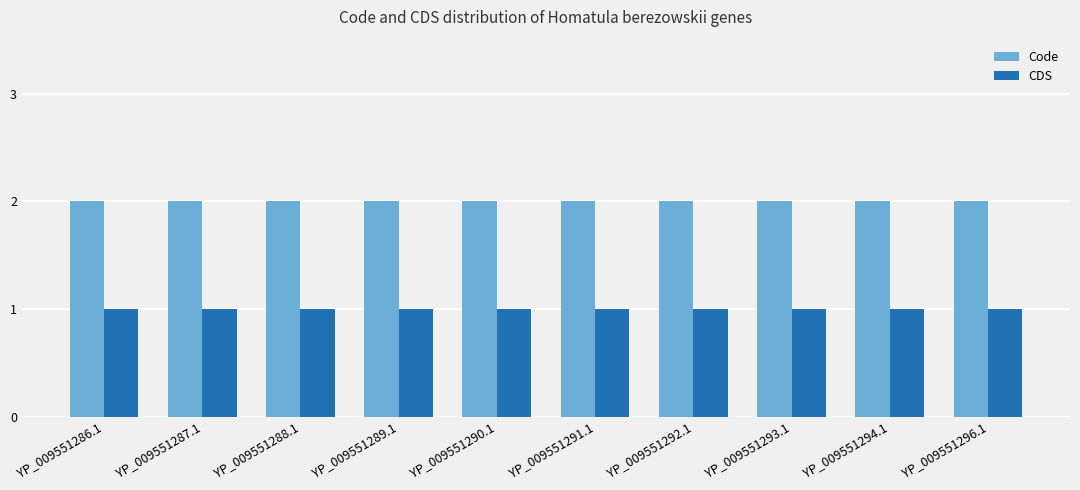

List the series in order of their peak value, lowest first.

CDS, Code